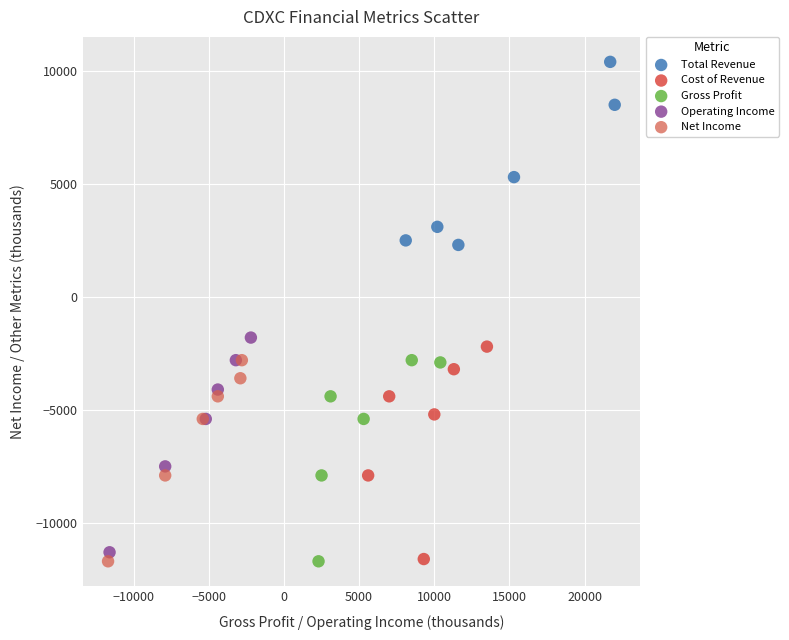

Which series reaches the maximum Y coordinate?

Total Revenue